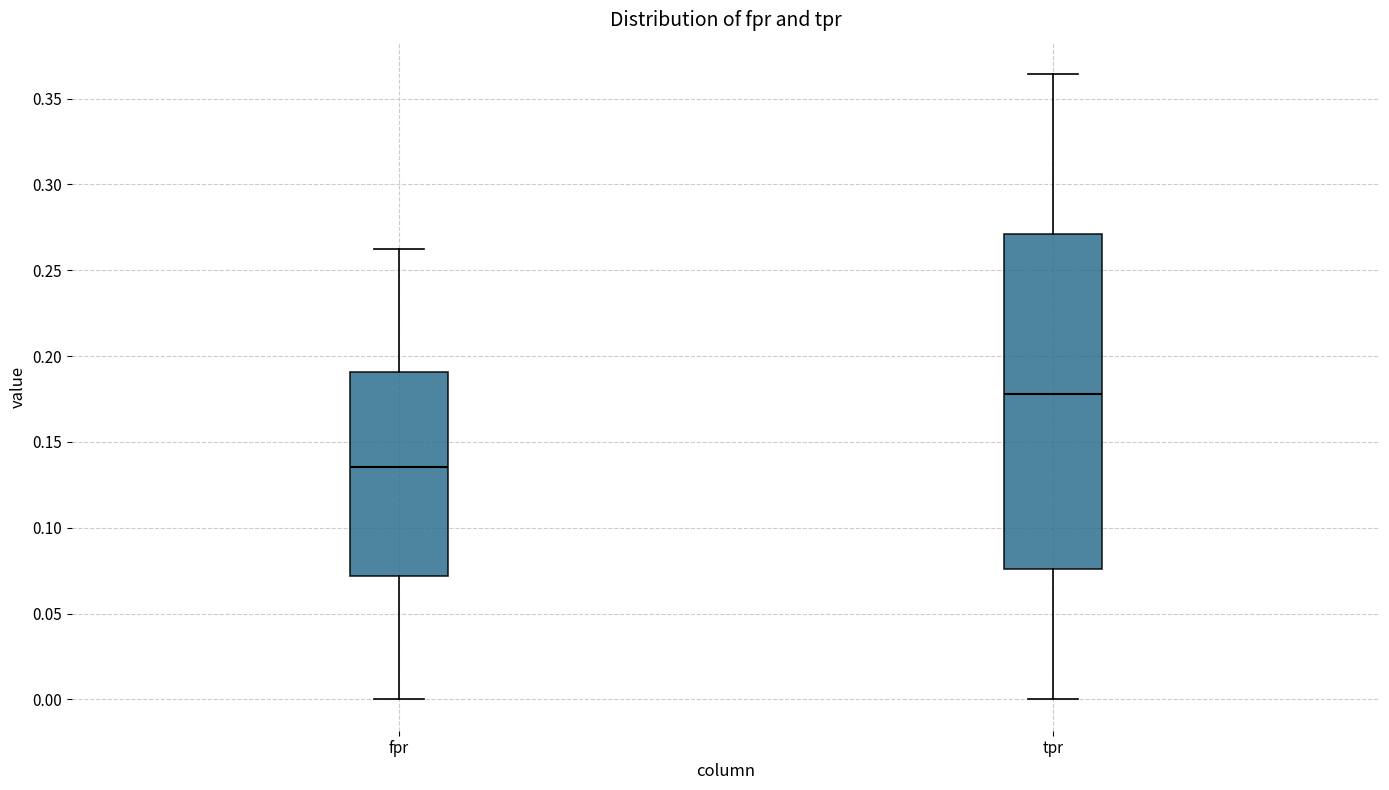

Where does the upper whisker of the box for tpr end on the y-axis? The values are not printed on the chart, so give them approximately, as read against the axis.

0.365